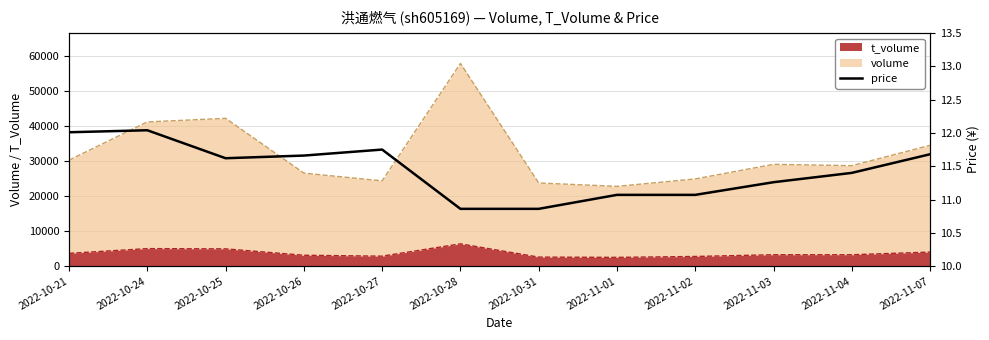

What is the change in value from 2022-11-03 to 2022-11-04?

+0.1